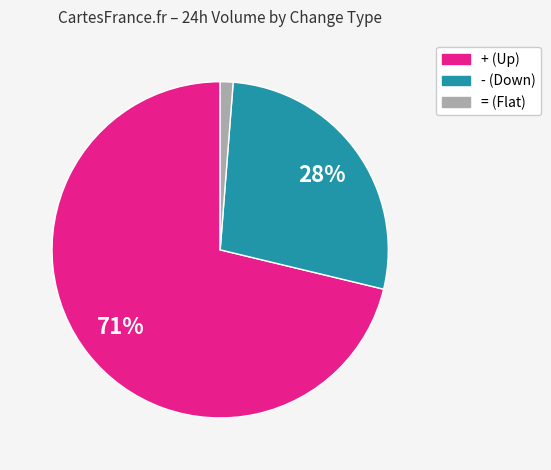

Count the number of slices in the pie.

3